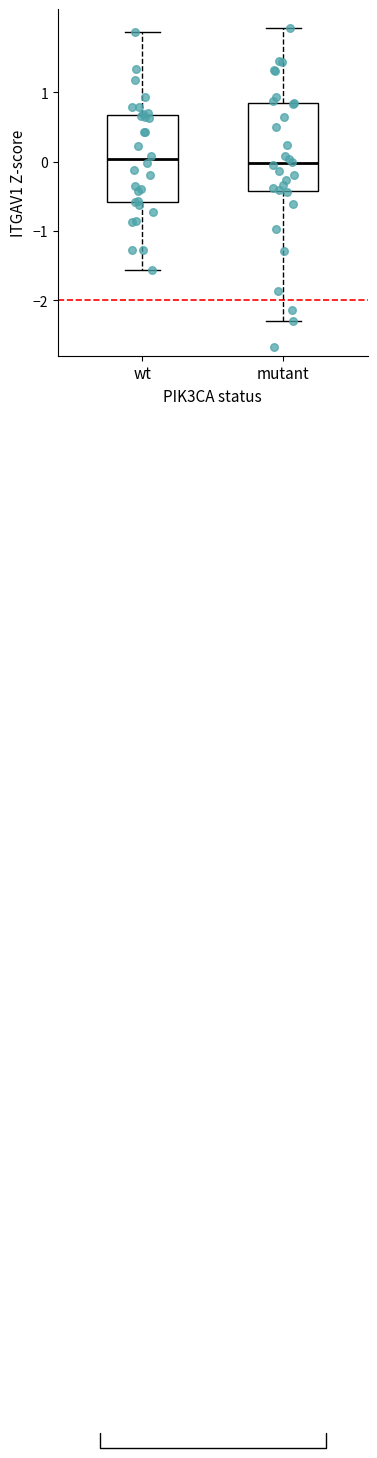

Where does the upper whisker of the box for wt end on the y-axis? The values are not printed on the chart, so give them approximately, as read against the axis.

1.9